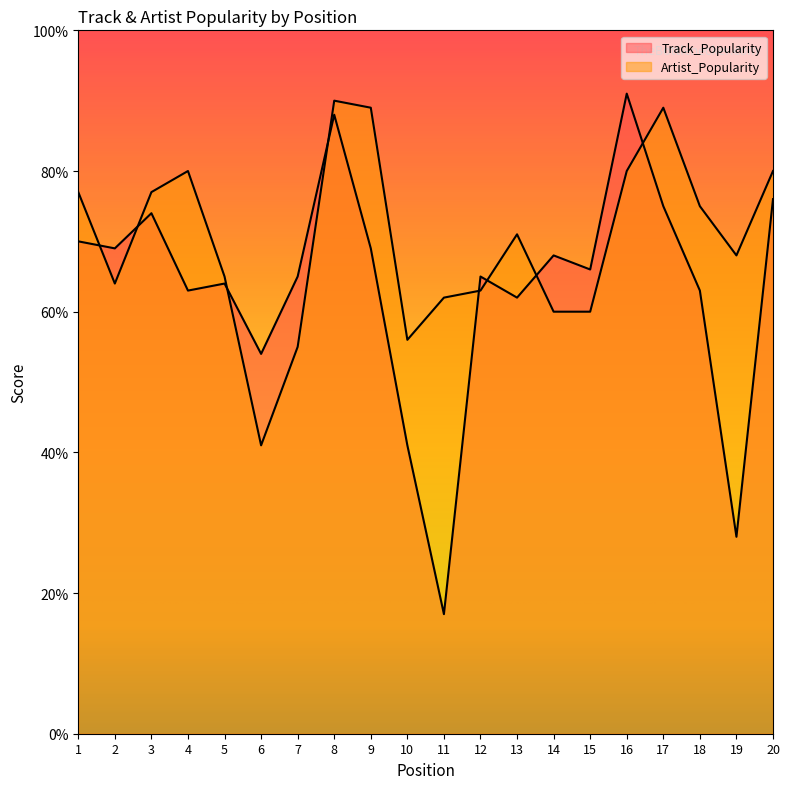

Which series changed the most between 11 and 17?

Track_Popularity